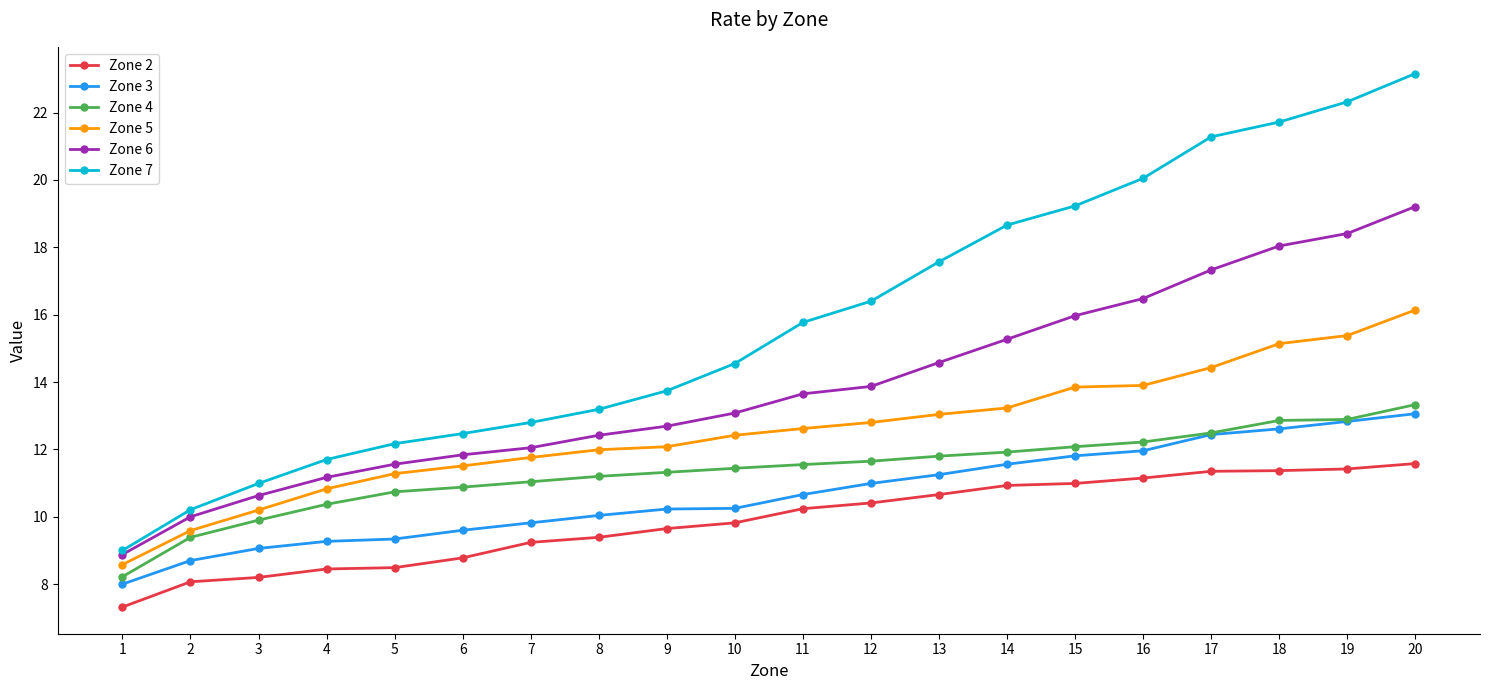

At 20, list the series in order from largest to smallest.

Zone 7, Zone 6, Zone 5, Zone 4, Zone 3, Zone 2